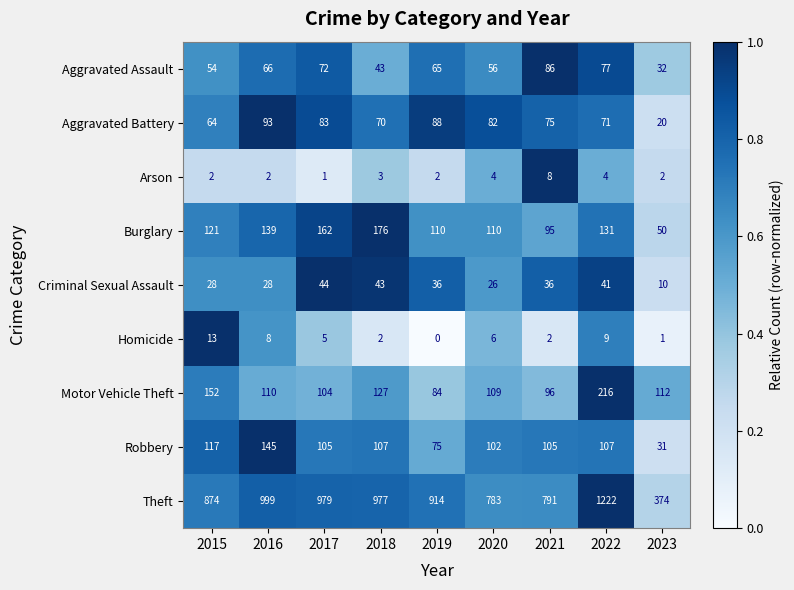

What is the difference between the highest and lowest values at 2019?

914